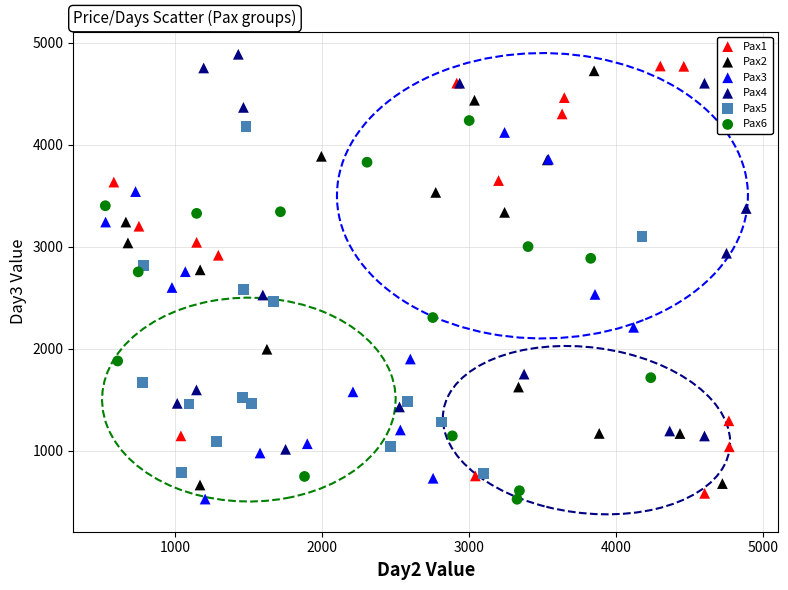

Which series contains the highest Y value?

Pax4